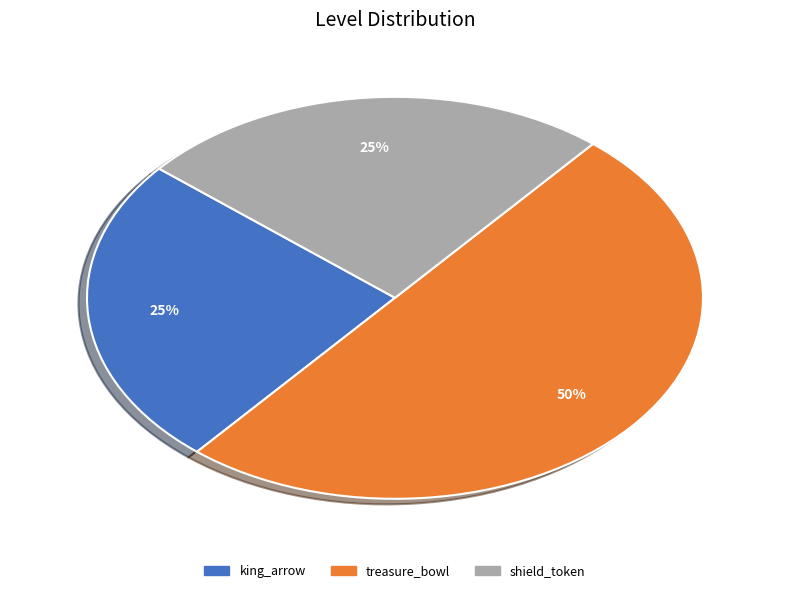

Does shield_token represent more than half of the total?

No